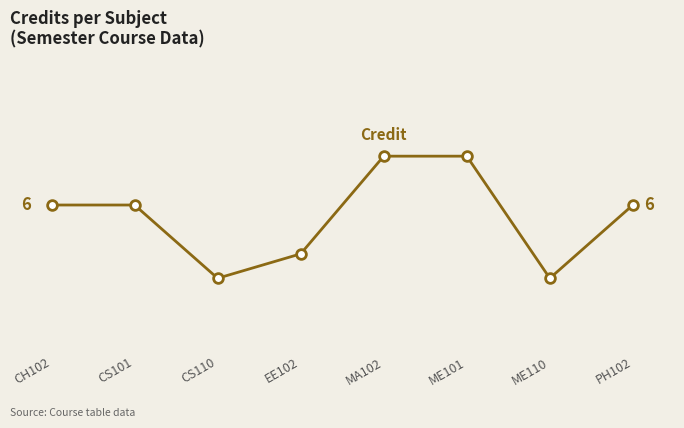

What is the sum of all values?

44